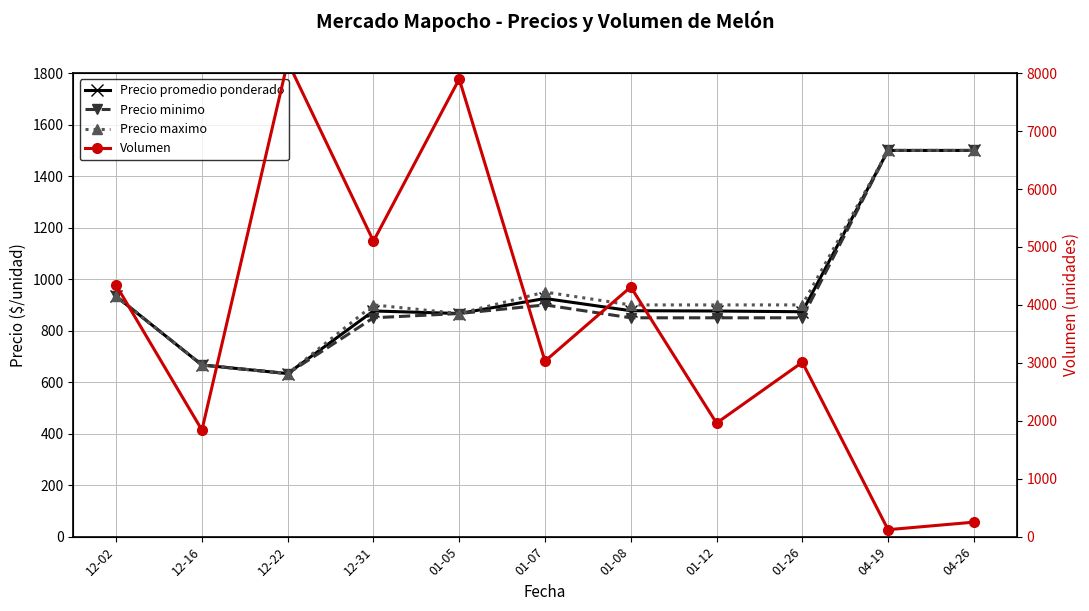

What position from the right is 01-26?

3